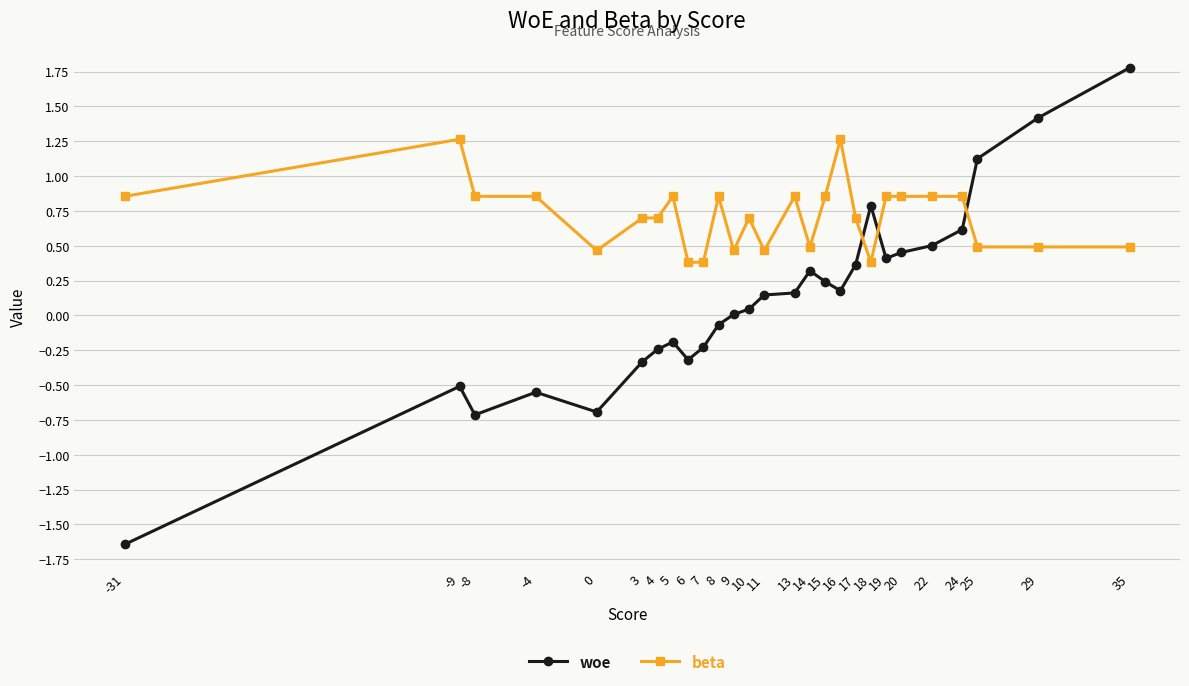

How many intersections are there between woe and beta?

3